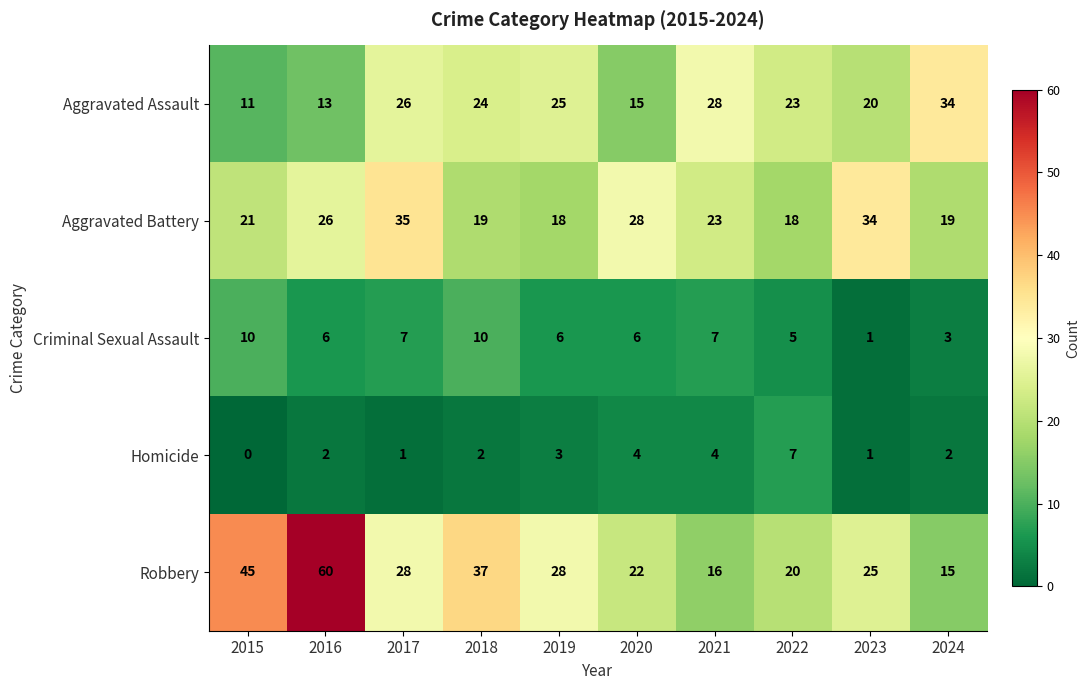

At which category is the sum across all series the highest?

2016